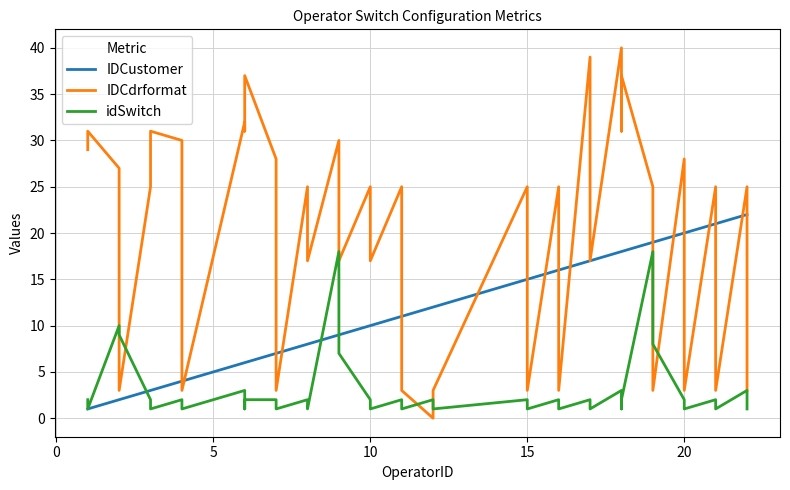

True or false: IDCustomer has a value of 2 at 15.

False